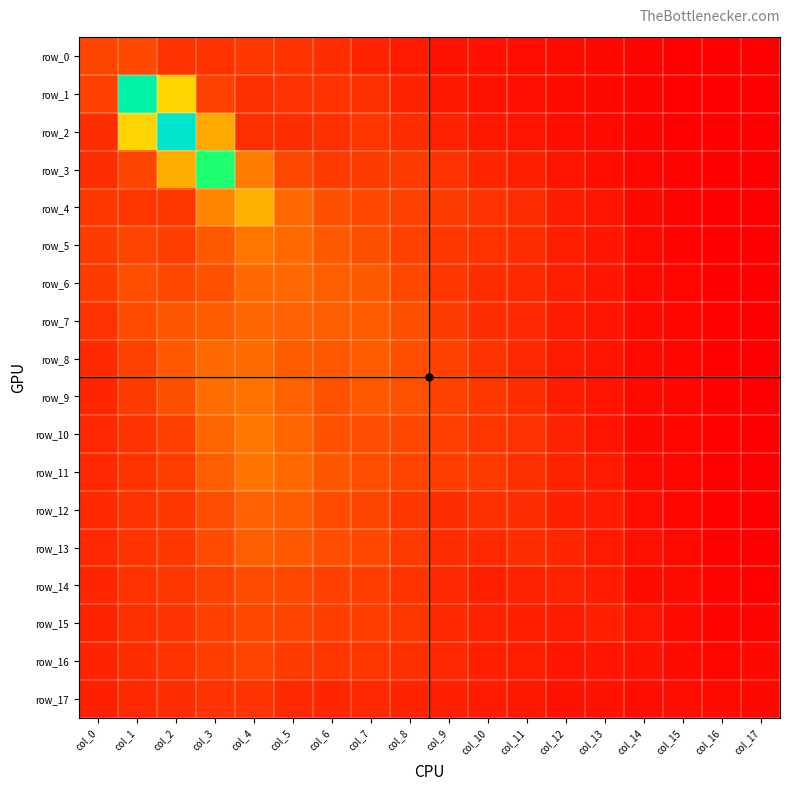

Reading right to left, list all the values displayed in this chart.

row_0: 0.0	0.0	0.0	0.1	0.1	0.2	0.2	0.2	0.2	0.4	0.5	0.6	0.7	0.7	0.7	0.7	0.9	0.9
row_1: 0.0	0.0	0.0	0.1	0.1	0.2	0.2	0.3	0.3	0.5	0.6	0.7	0.7	0.6	0.9	3.0	5.5	0.8
row_2: 0.0	0.0	0.1	0.1	0.1	0.2	0.3	0.3	0.5	0.6	0.7	0.6	0.6	0.6	2.4	6.4	3.0	0.6
row_3: 0.0	0.0	0.1	0.1	0.2	0.3	0.4	0.5	0.6	0.8	0.8	0.7	0.9	1.7	4.4	2.5	0.9	0.6
row_4: 0.0	0.0	0.1	0.1	0.3	0.4	0.6	0.7	0.8	0.9	0.9	1.0	1.4	2.5	1.8	0.7	0.7	0.7
row_5: 0.0	0.0	0.1	0.1	0.3	0.4	0.6	0.7	0.7	0.8	1.0	1.2	1.4	1.6	1.1	0.8	0.9	0.8
row_6: 0.0	0.0	0.1	0.1	0.3	0.4	0.5	0.6	0.7	0.9	1.2	1.2	1.3	1.4	1.1	1.0	1.0	0.8
row_7: 0.0	0.0	0.1	0.1	0.3	0.4	0.5	0.6	0.8	1.0	1.2	1.2	1.2	1.3	1.2	1.1	1.0	0.7
row_8: 0.0	0.0	0.1	0.1	0.3	0.4	0.5	0.7	0.8	1.0	1.2	1.1	1.2	1.4	1.3	1.1	0.9	0.6
row_9: 0.0	0.0	0.1	0.1	0.3	0.4	0.6	0.7	0.8	1.1	1.1	1.1	1.2	1.5	1.4	1.0	0.7	0.5
row_10: 0.0	0.0	0.1	0.1	0.3	0.4	0.7	0.7	0.8	1.0	1.0	1.0	1.3	1.6	1.3	0.8	0.7	0.5
row_11: 0.0	0.0	0.1	0.2	0.4	0.5	0.6	0.8	0.8	0.9	1.0	1.1	1.4	1.5	1.2	0.8	0.7	0.5
row_12: 0.0	0.0	0.1	0.2	0.4	0.4	0.6	0.6	0.6	0.7	0.9	1.0	1.2	1.3	1.0	0.7	0.7	0.6
row_13: 0.0	0.1	0.2	0.2	0.4	0.5	0.6	0.5	0.6	0.8	0.9	1.0	1.1	1.2	1.0	0.7	0.7	0.5
row_14: 0.1	0.1	0.2	0.2	0.4	0.5	0.4	0.4	0.5	0.7	0.8	0.8	0.9	1.0	0.9	0.7	0.7	0.5
row_15: 0.1	0.1	0.2	0.3	0.4	0.4	0.4	0.5	0.6	0.7	0.8	0.8	0.9	1.0	0.8	0.7	0.6	0.5
row_16: 0.1	0.1	0.2	0.3	0.3	0.3	0.4	0.4	0.5	0.6	0.7	0.7	0.8	0.9	0.8	0.7	0.6	0.5
row_17: 0.1	0.1	0.2	0.2	0.2	0.3	0.3	0.4	0.4	0.5	0.5	0.5	0.6	0.7	0.7	0.6	0.6	0.4